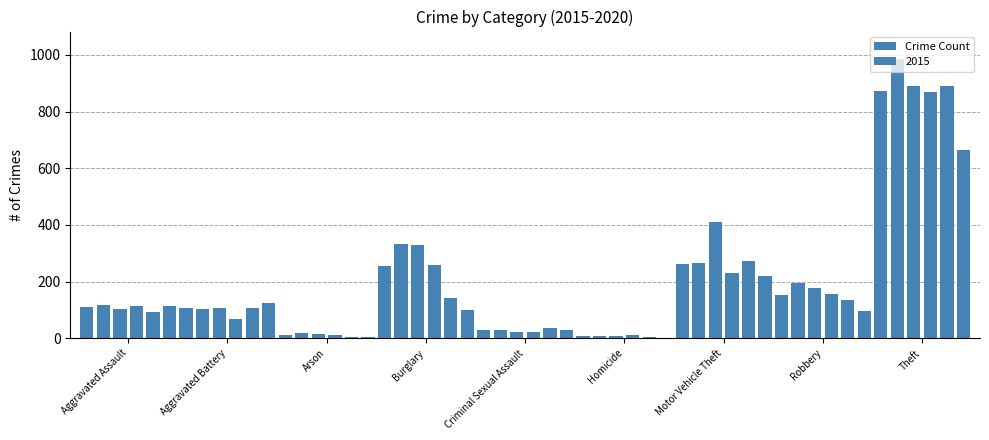

At how many categories does at least one series exceed 913?

1